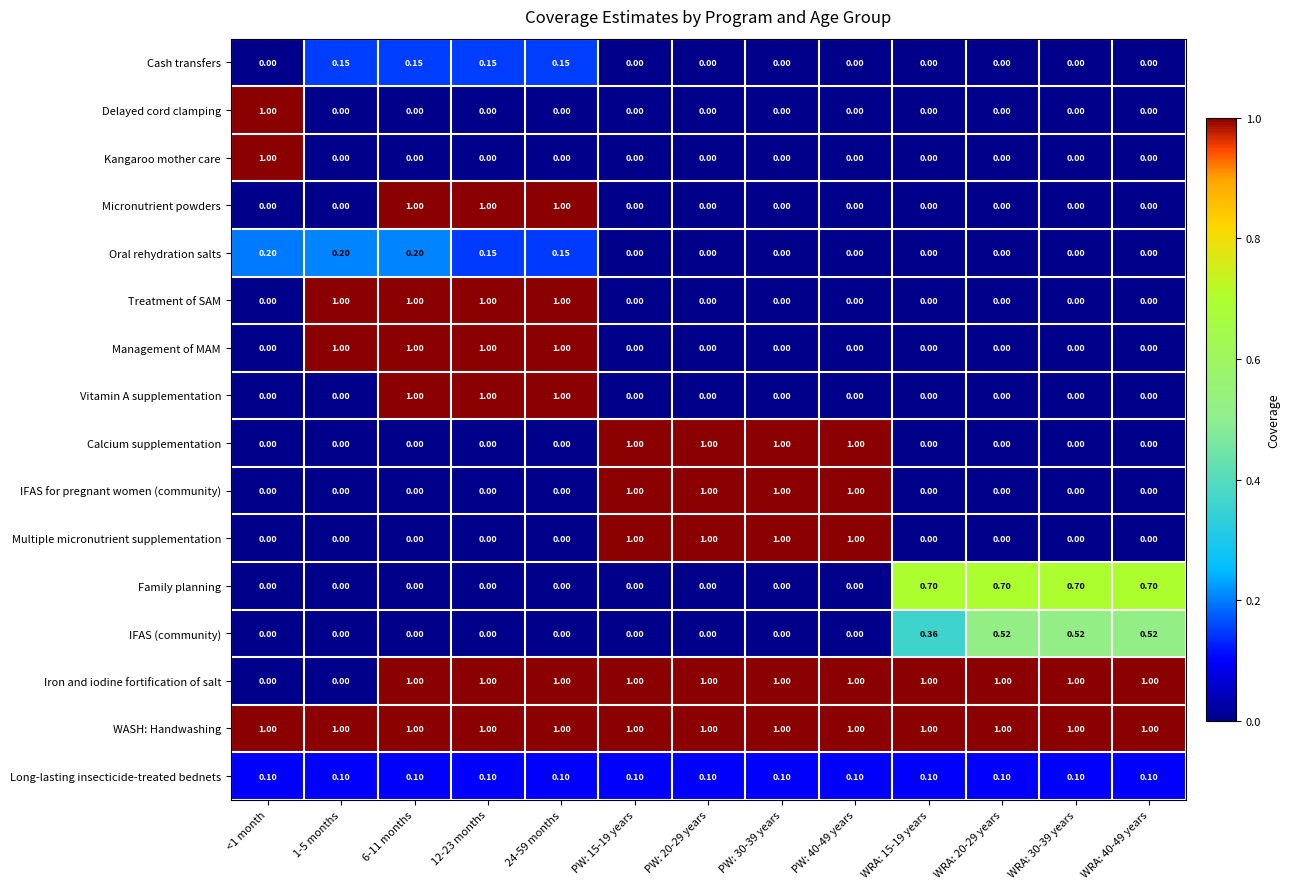

Is the value of Kangaroo mother care at WRA: 30-39 years greater than the value of Multiple micronutrient supplementation at PW: 15-19 years?

No